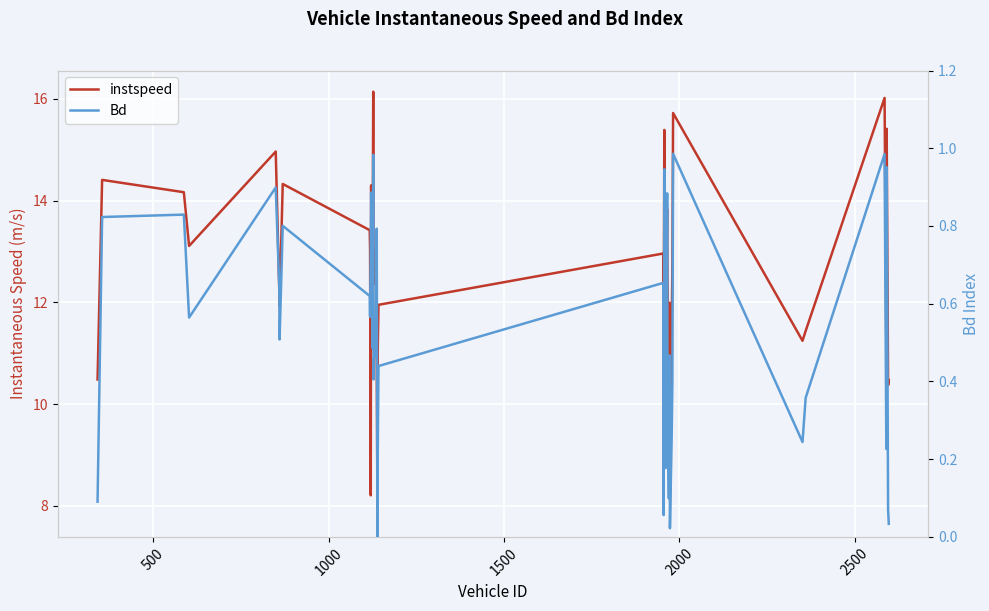

How many interior local peaks does the Bd series have?

13